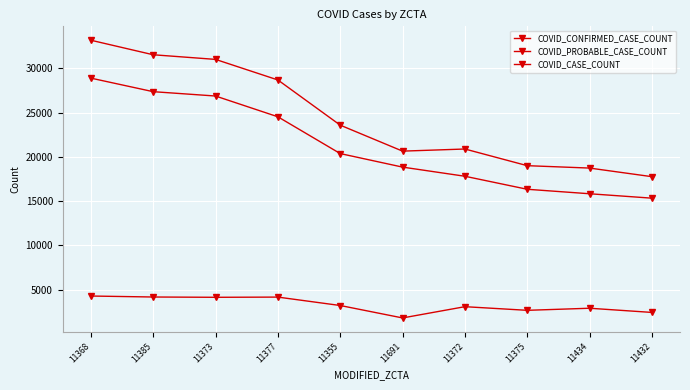

Where does the COVID_CASE_COUNT series first go above 23582?

11368